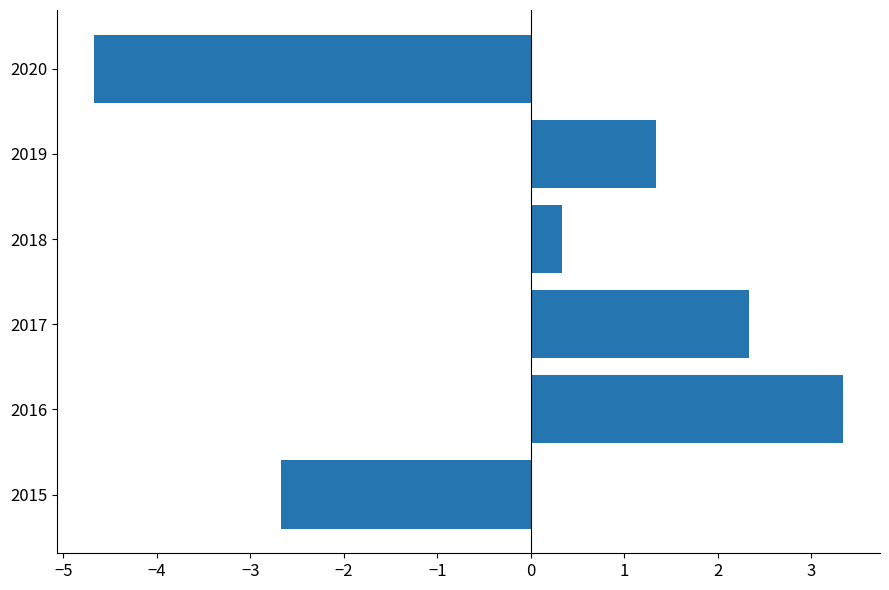

Which label corresponds to the largest value in the chart?

2016